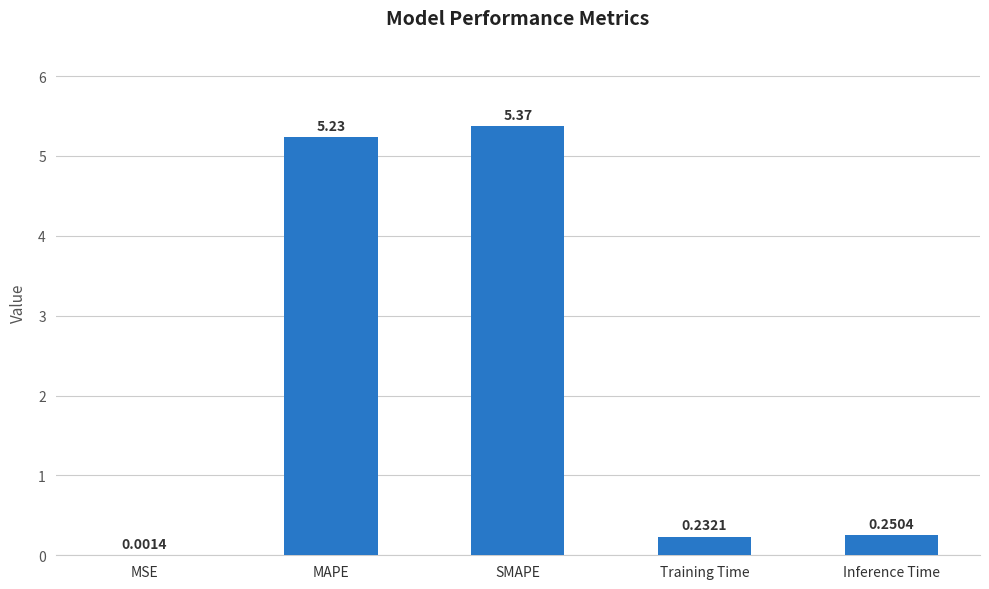

What is the sum of all values?

11.1